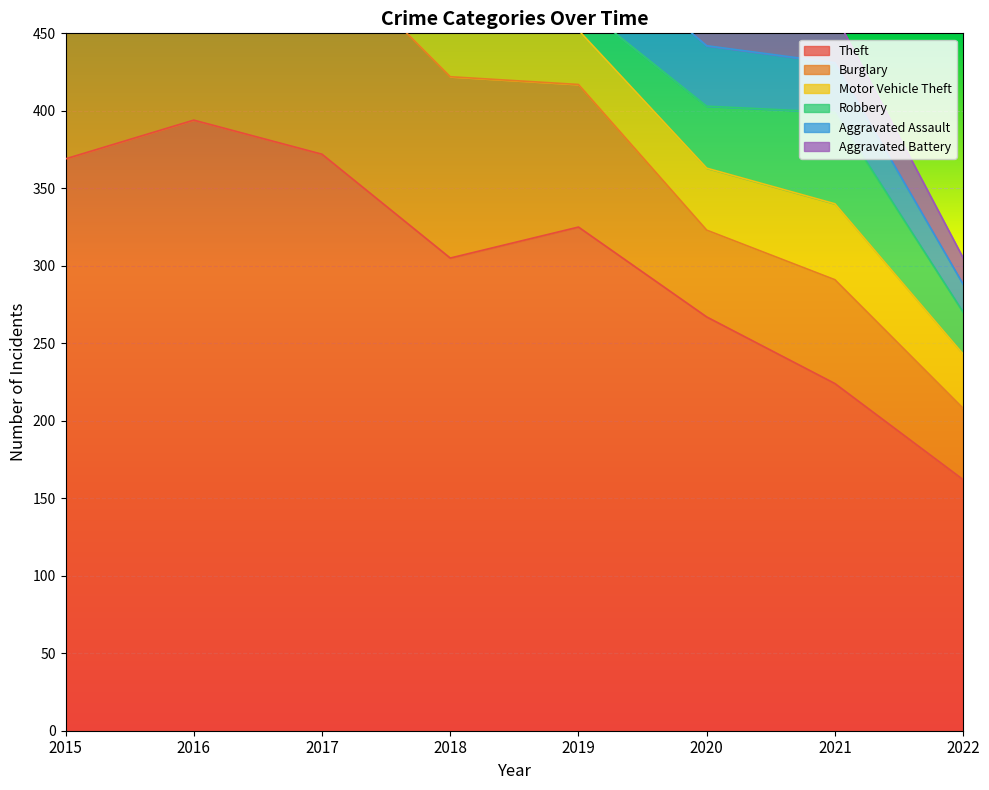

Rank the categories by Aggravated Battery value from lowest to highest.

2022, 2015, 2021, 2017, 2020, 2018, 2016, 2019